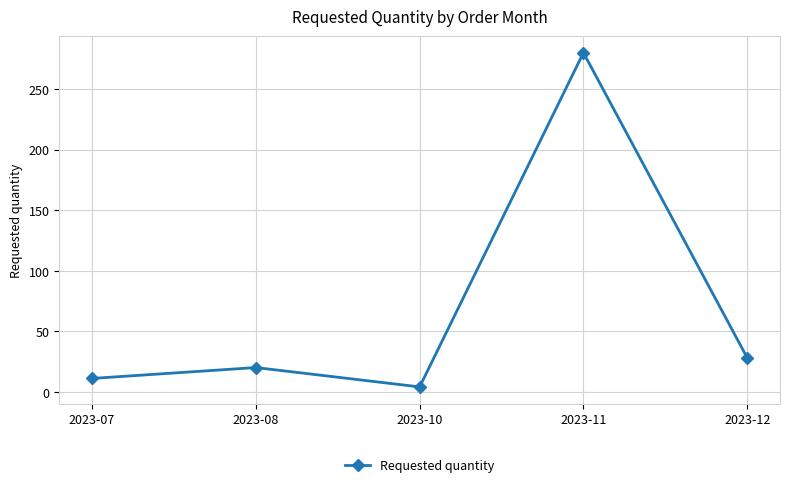

List the labels in order of value, largest first.

2023-11, 2023-12, 2023-08, 2023-07, 2023-10